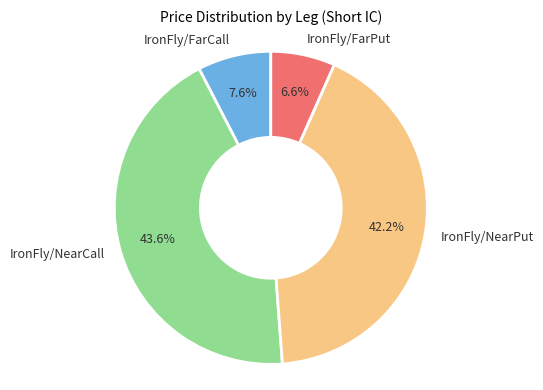

Is it true that IronFly/NearCall is 44% of the pie?

True